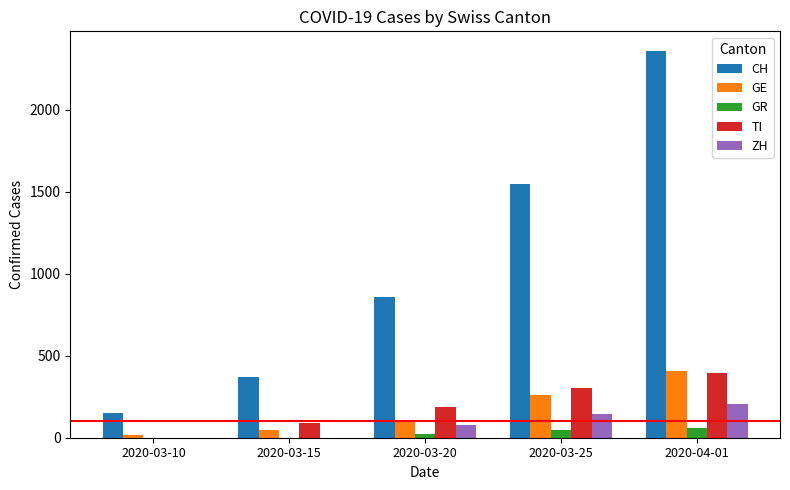

Does the chart contain stacked bars?

No